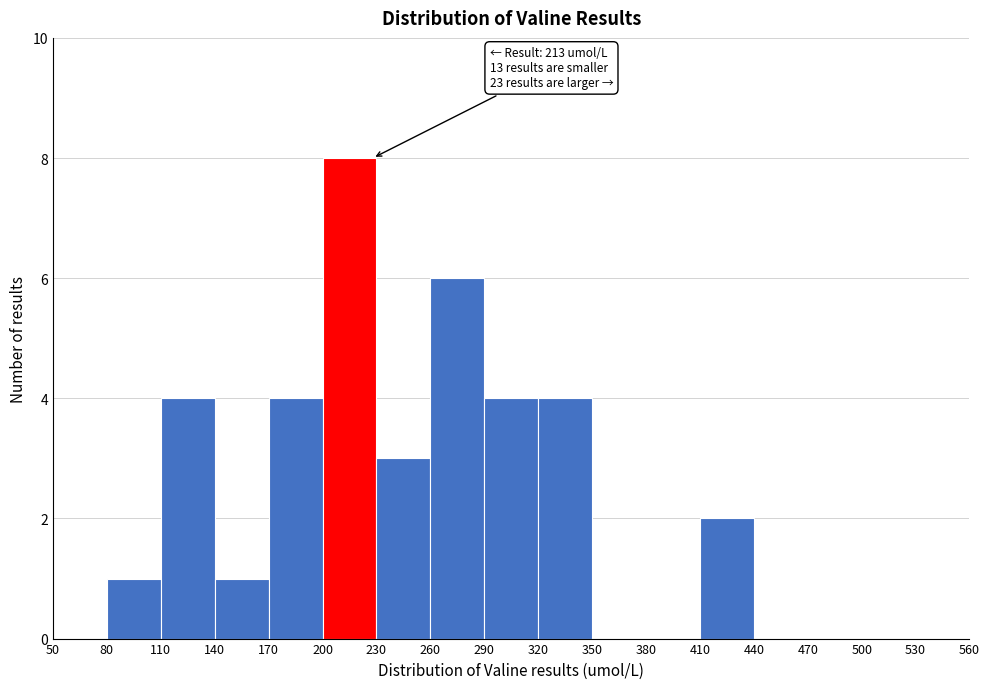

Over which range of the x-axis is the bar tallest?

200 to 230